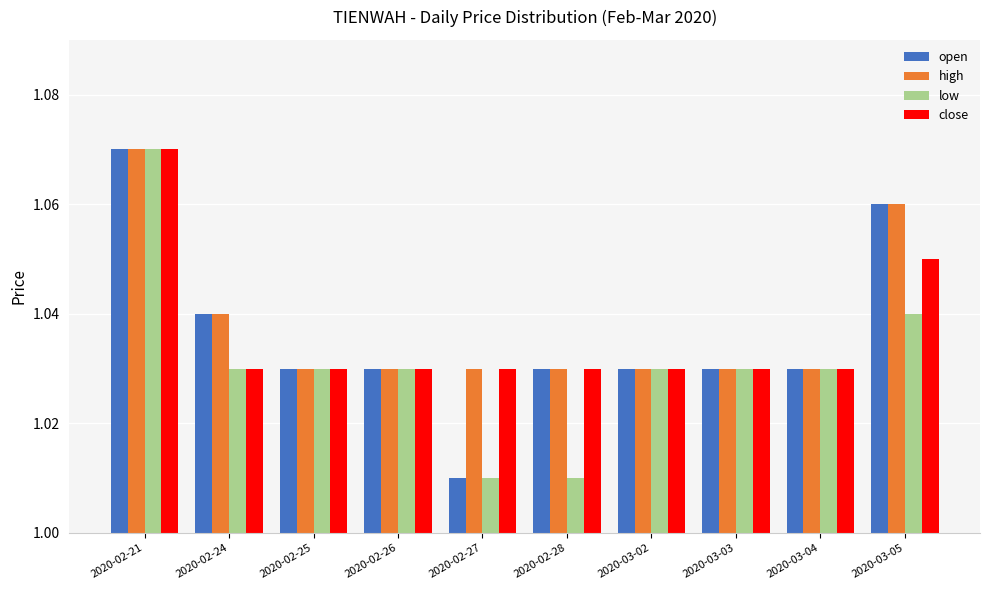

Which category has the highest value in the close series?

2020-02-21